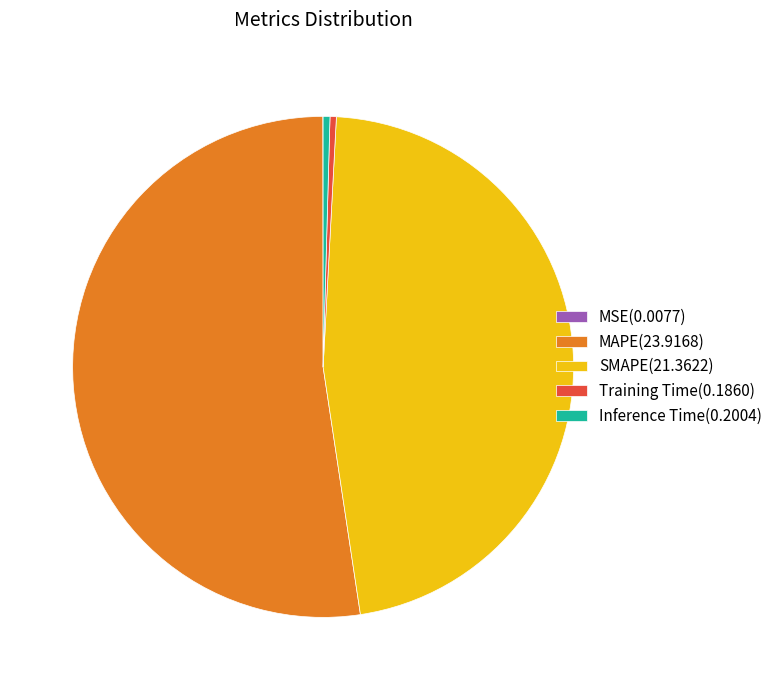

What is the largest slice in the pie chart?

MAPE